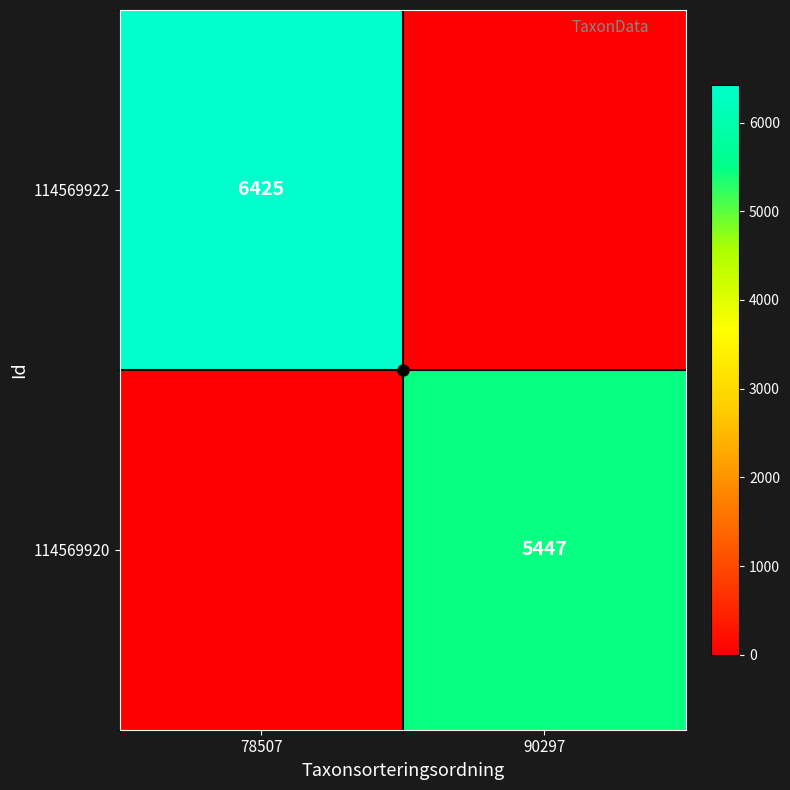

What is the spread (max minus min) of values at 78507?

6425